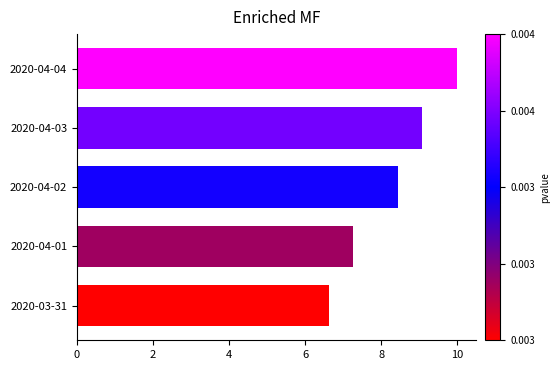

The chart shows a value of 6.6 at 2020-03-31. True or false?

True